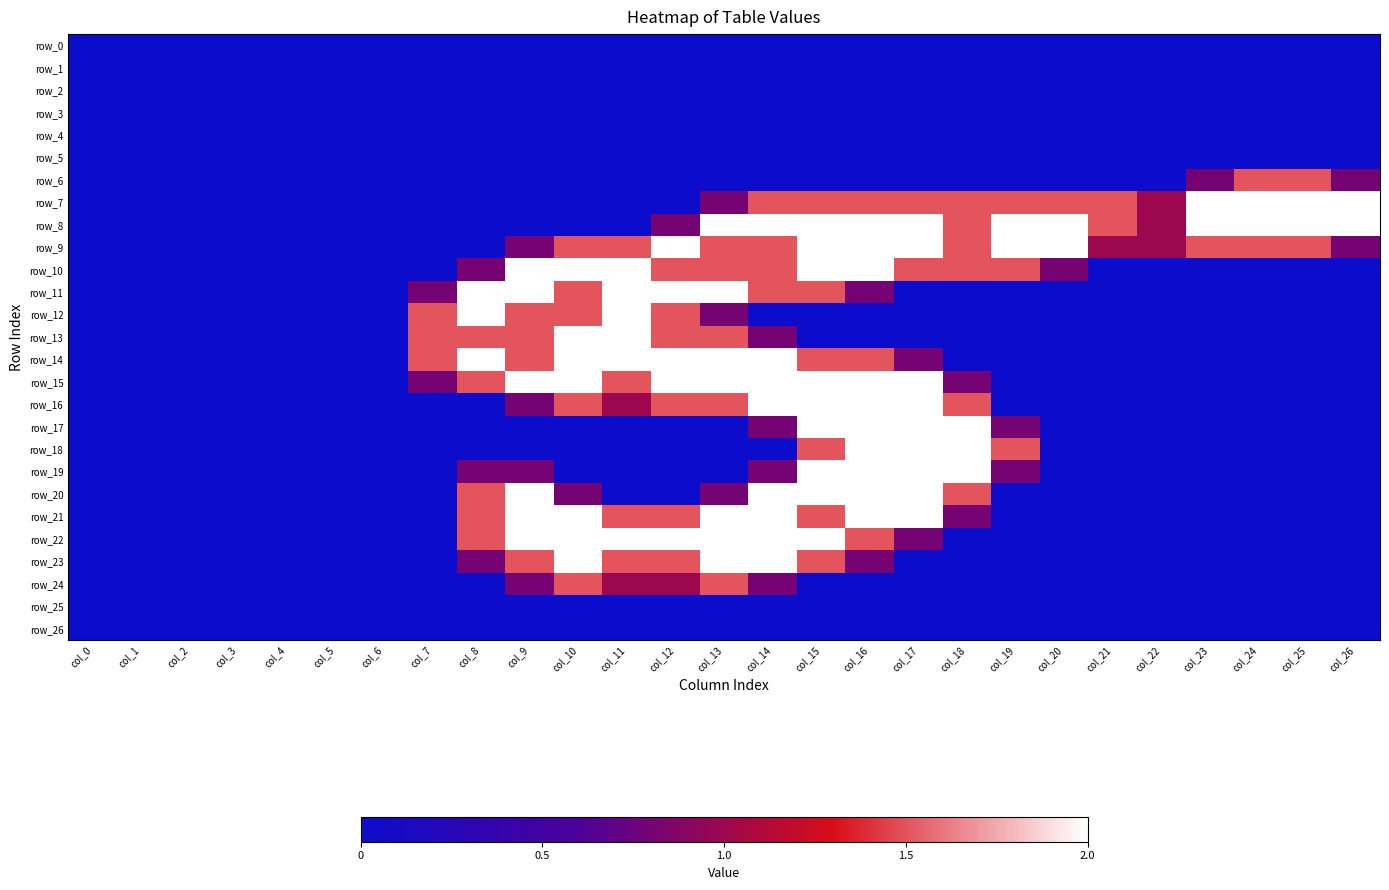

True or false: row_19 has a value of 1.2 at col_1.

False